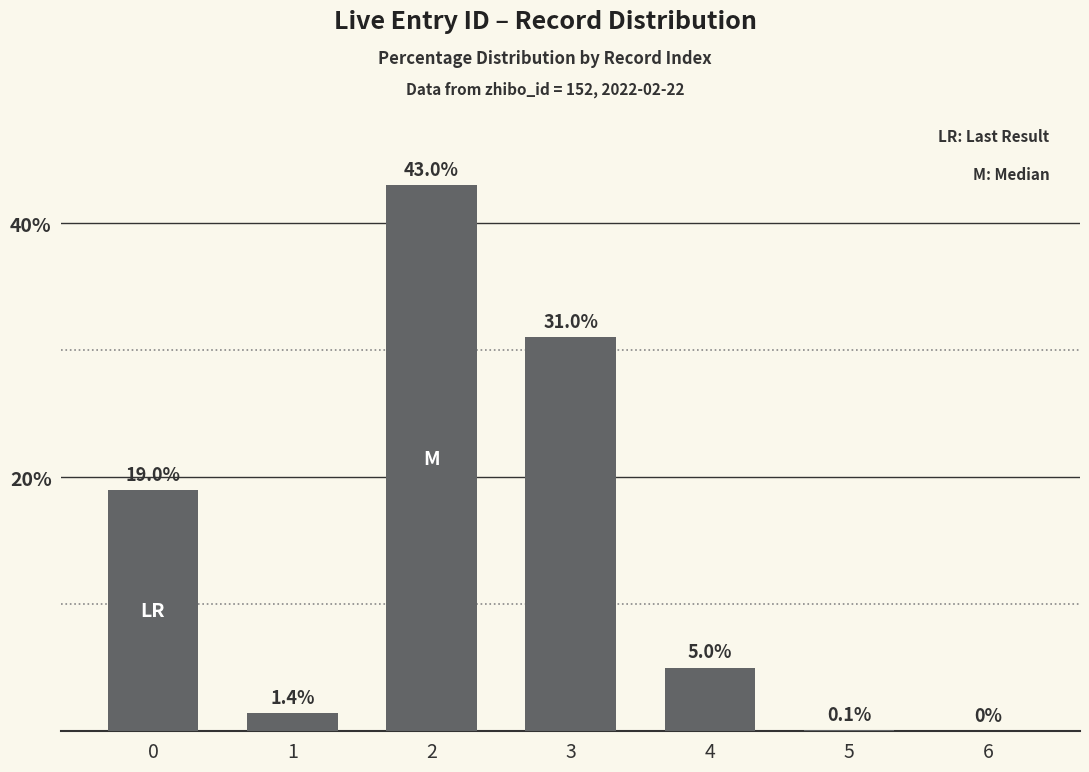

How many positive values are there?

6